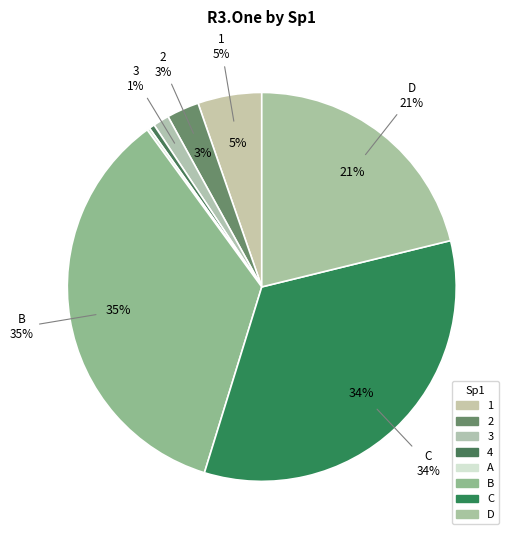

Does 2 represent more than half of the total?

No